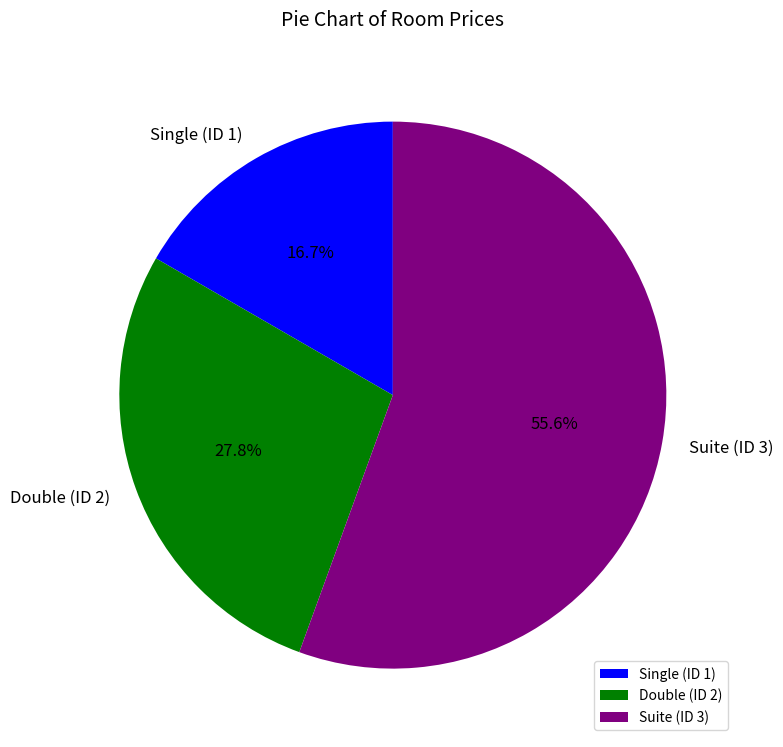

Rank the categories by value from highest to lowest.

Suite (ID 3), Double (ID 2), Single (ID 1)